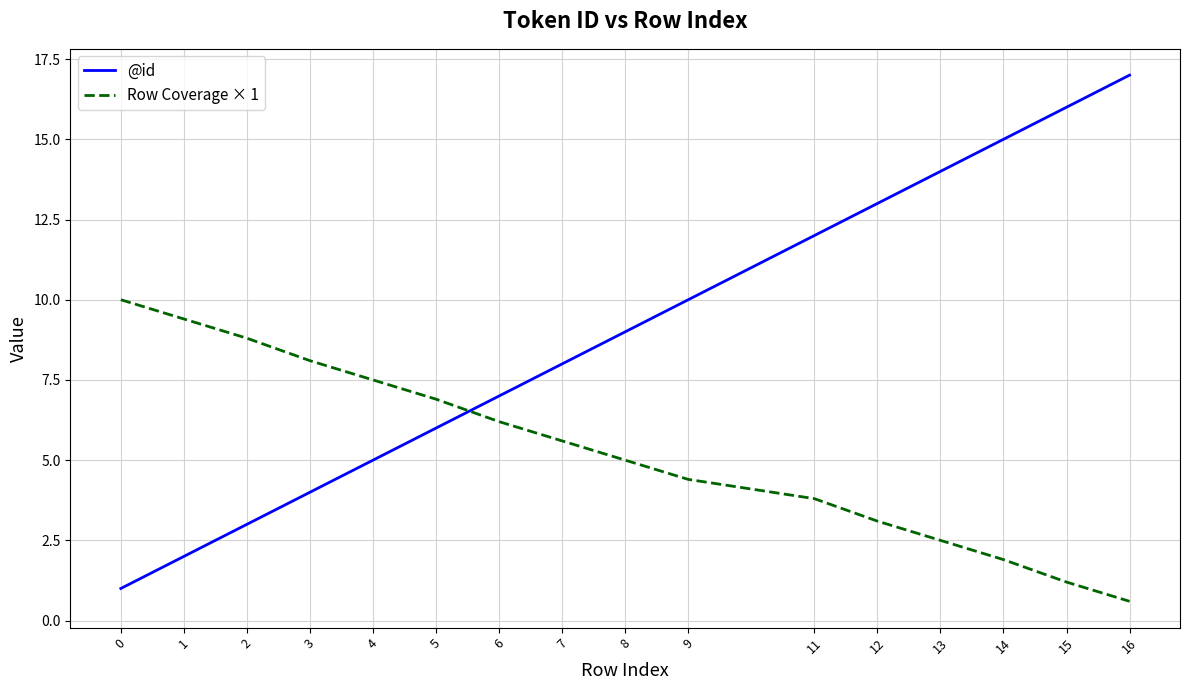

True or false: Row Coverage × 1 and @id cross at least once.

True